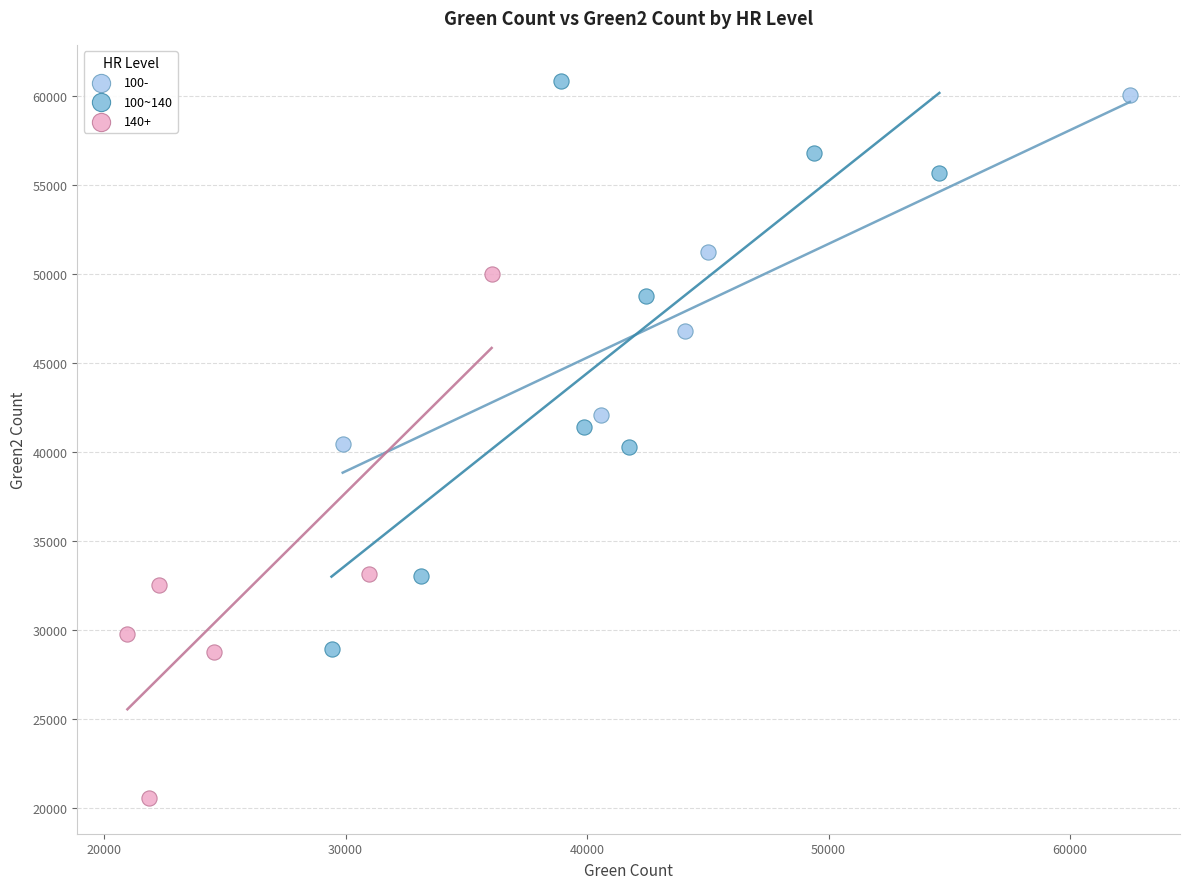

Which series has the largest Y range (max minus min)?

100~140